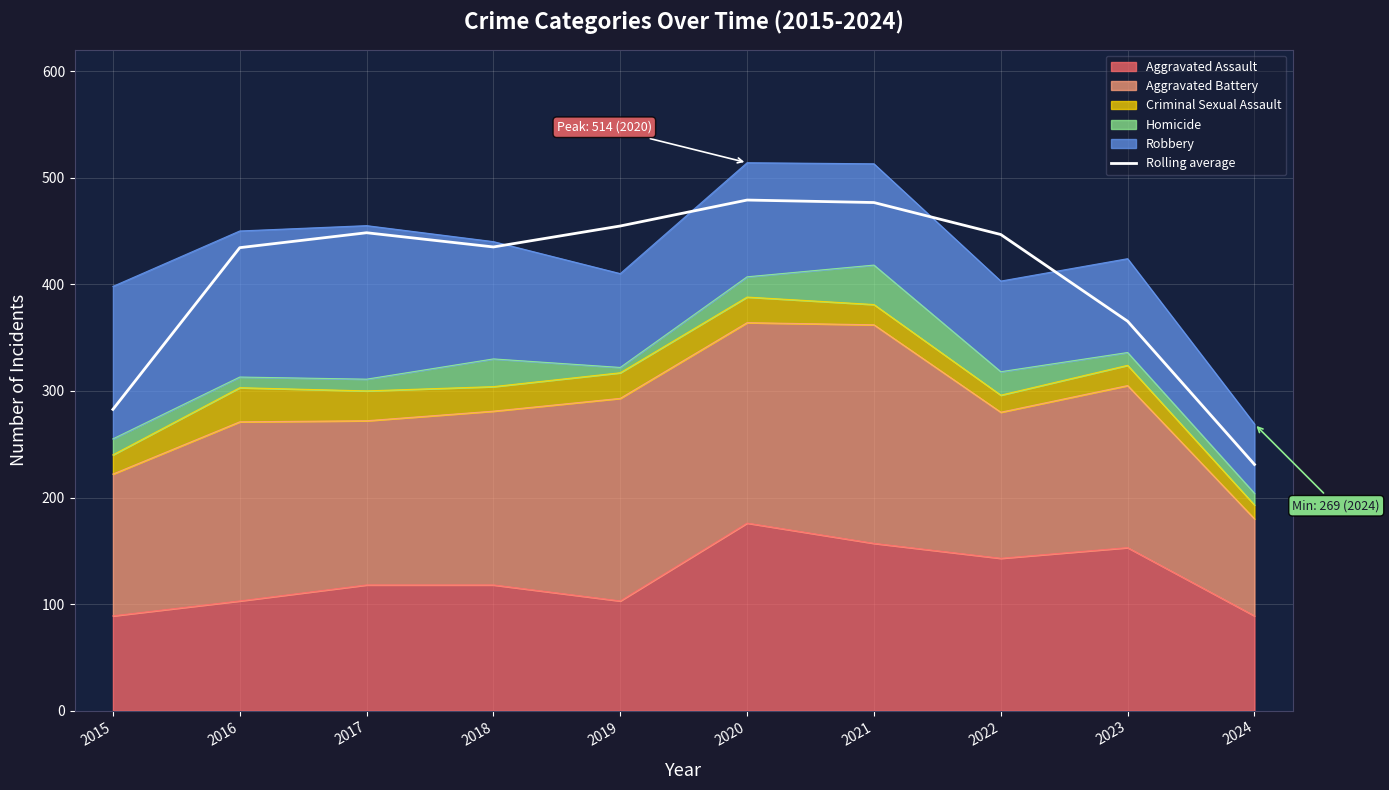

What is the ratio of the value at 2019 to the value at 2017?

1.0